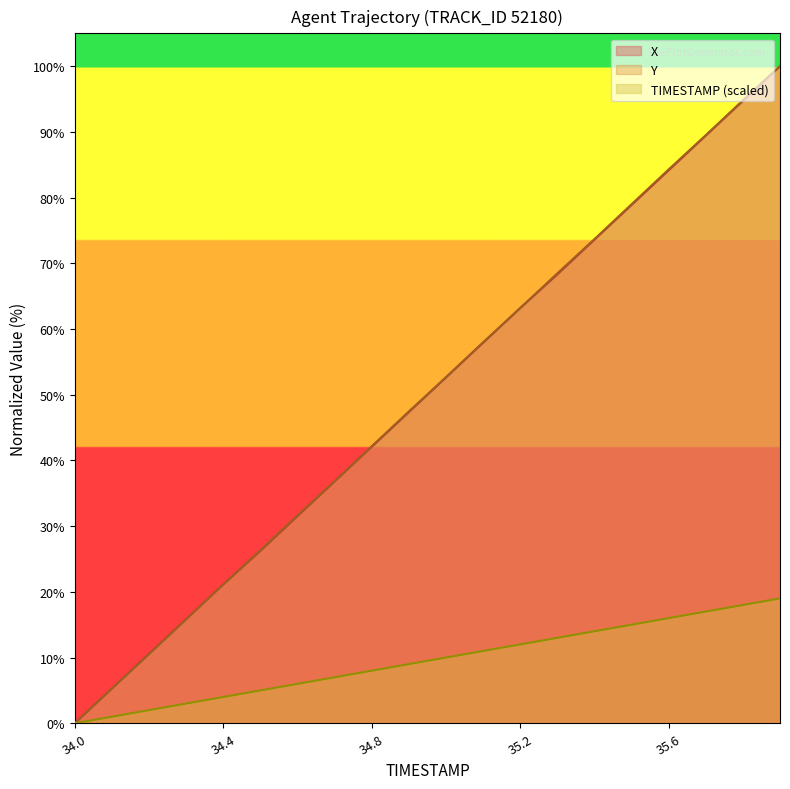

True or false: TIMESTAMP and X cross at least once.

False